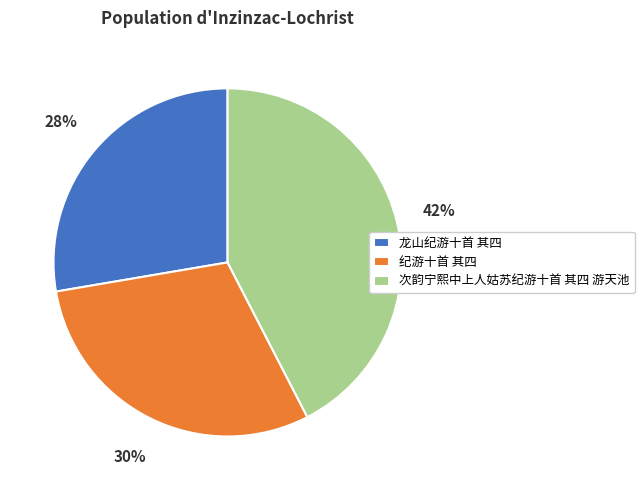

The 纪游十首 其四 slice represents 23% of the pie. True or false?

False